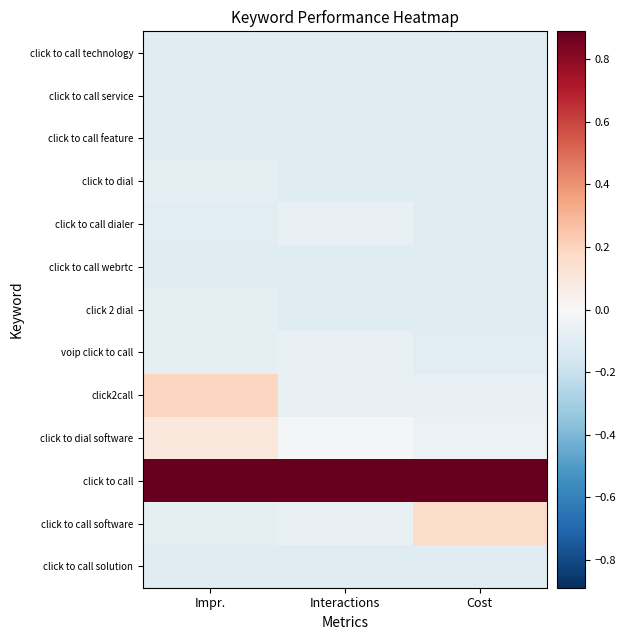

Which has a higher value, Interactions or Impr.?

Interactions